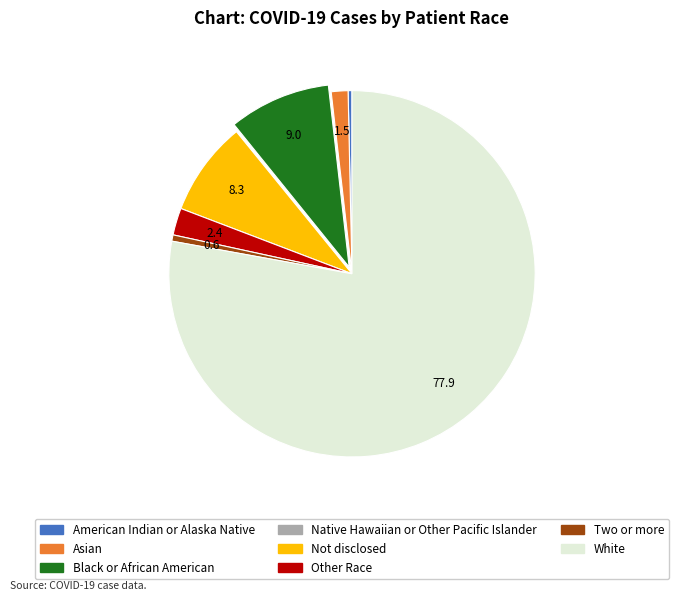

Do Asian and Other Race together represent more than half of the pie?

No